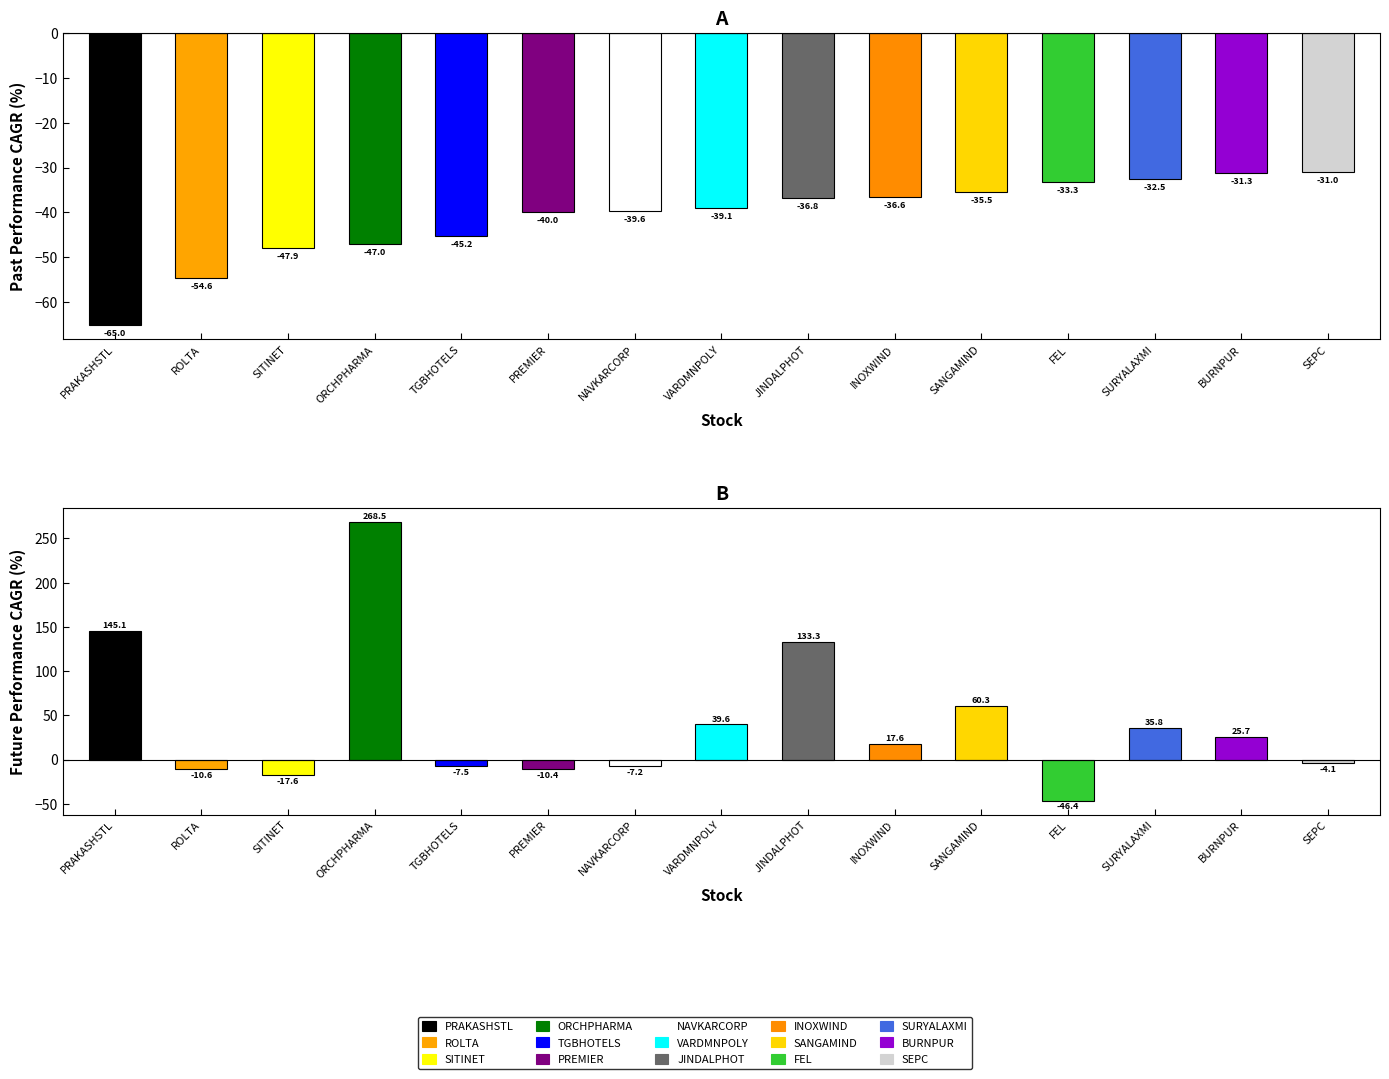

Reading left to right, what are all the values shown in this chart?

past_performance_cagr_y: PRAKASHSTL=-65.0	ROLTA=-54.6	SITINET=-47.9	ORCHPHARMA=-47.0	TGBHOTELS=-45.2	PREMIER=-40.0	NAVKARCORP=-39.6	VARDMNPOLY=-39.1	JINDALPHOT=-36.8	INOXWIND=-36.6	SANGAMIND=-35.5	FEL=-33.3	SURYALAXMI=-32.5	BURNPUR=-31.3	SEPC=-31.0
future_performance_cagr_x: PRAKASHSTL=145.1	ROLTA=-10.6	SITINET=-17.6	ORCHPHARMA=268.5	TGBHOTELS=-7.5	PREMIER=-10.4	NAVKARCORP=-7.2	VARDMNPOLY=39.6	JINDALPHOT=133.3	INOXWIND=17.6	SANGAMIND=60.3	FEL=-46.4	SURYALAXMI=35.8	BURNPUR=25.7	SEPC=-4.1